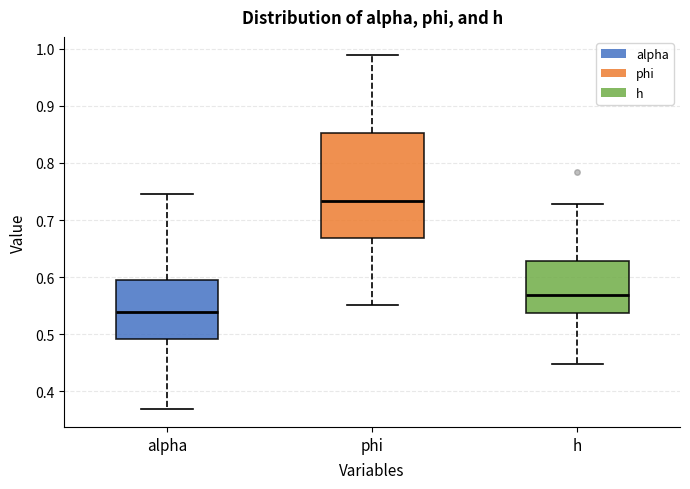

Where is the upper edge of the box for alpha on the y-axis? The values are not printed on the chart, so give them approximately, as read against the axis.

0.60